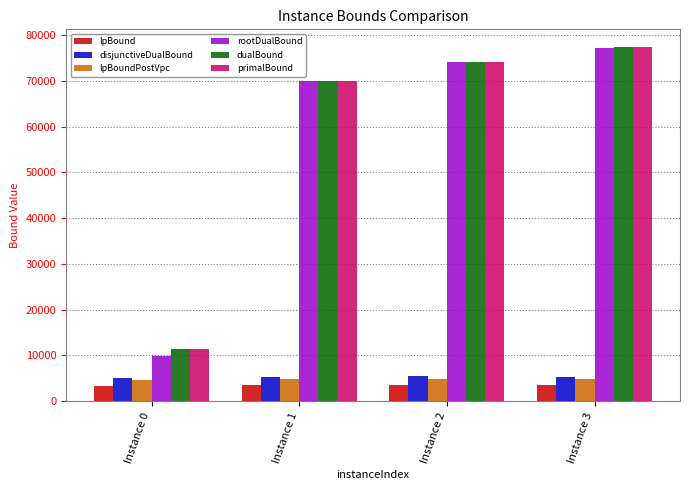

Which series has the widest spread of values?

rootDualBound